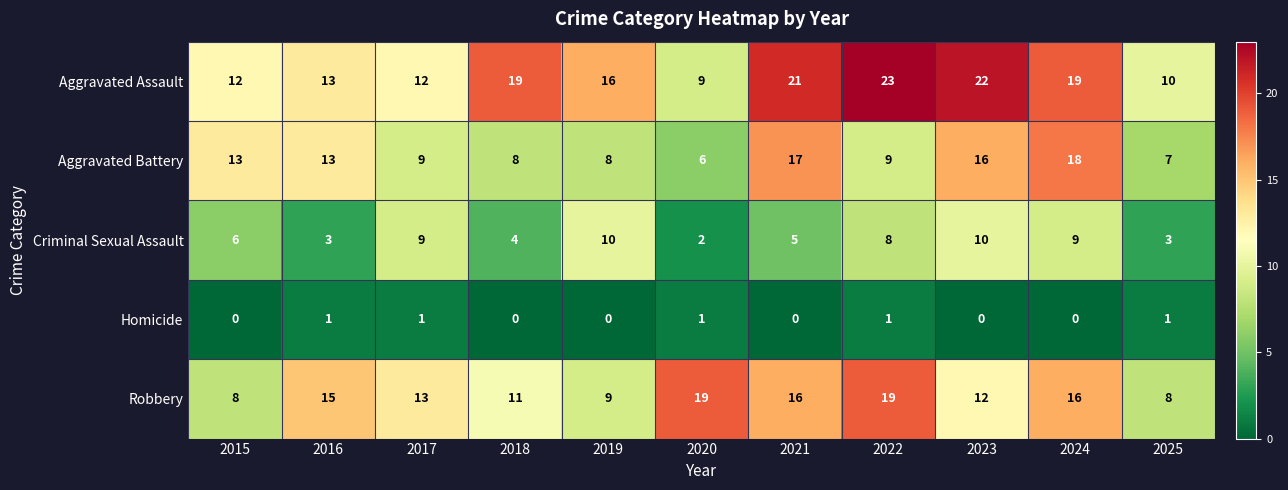

Which series has the largest range (max minus min)?

Aggravated Assault